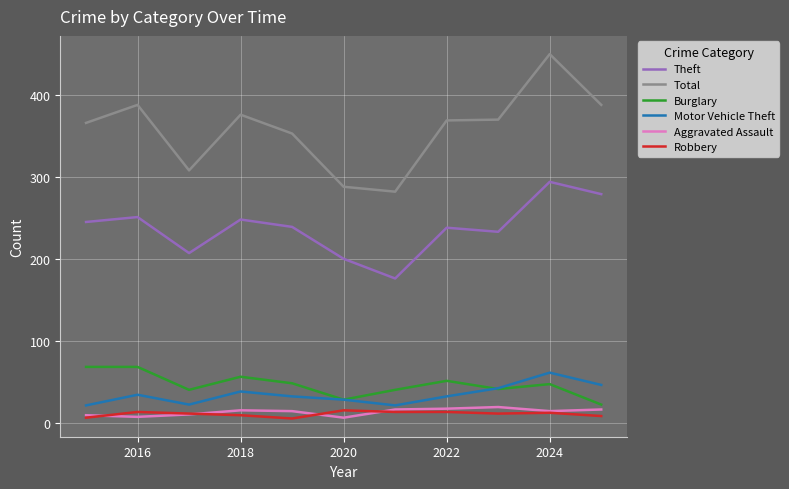

Which series has the largest total across all categories?

Total